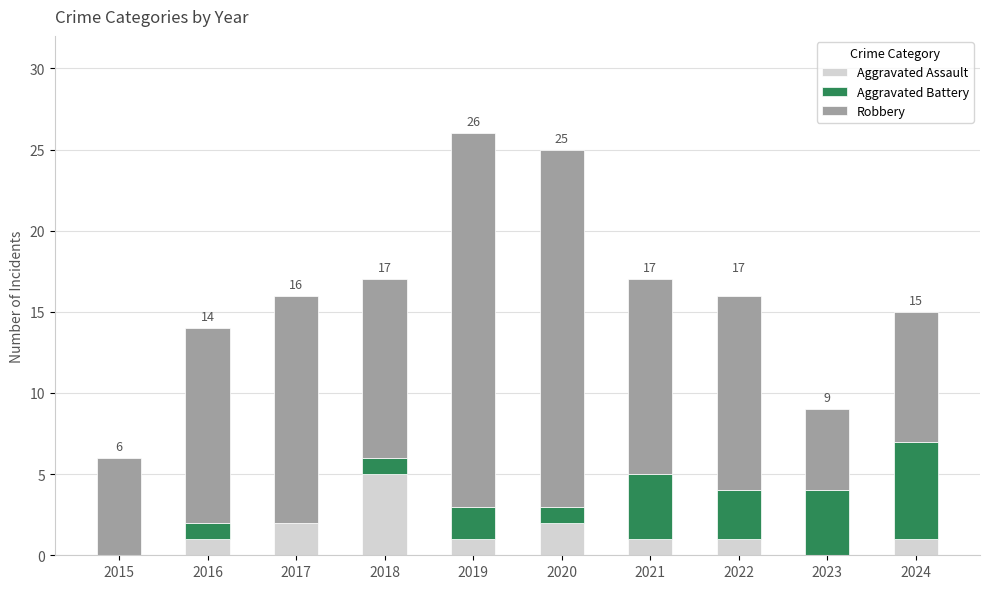

What is the sum of all Aggravated Assault values?

14